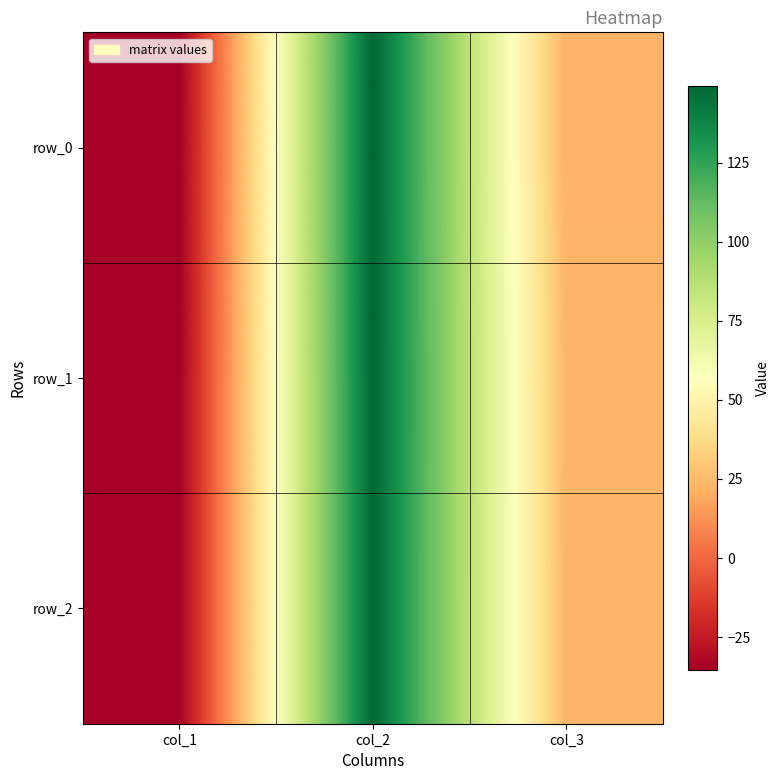

What value does the row_0 series have at col_3?

21.6